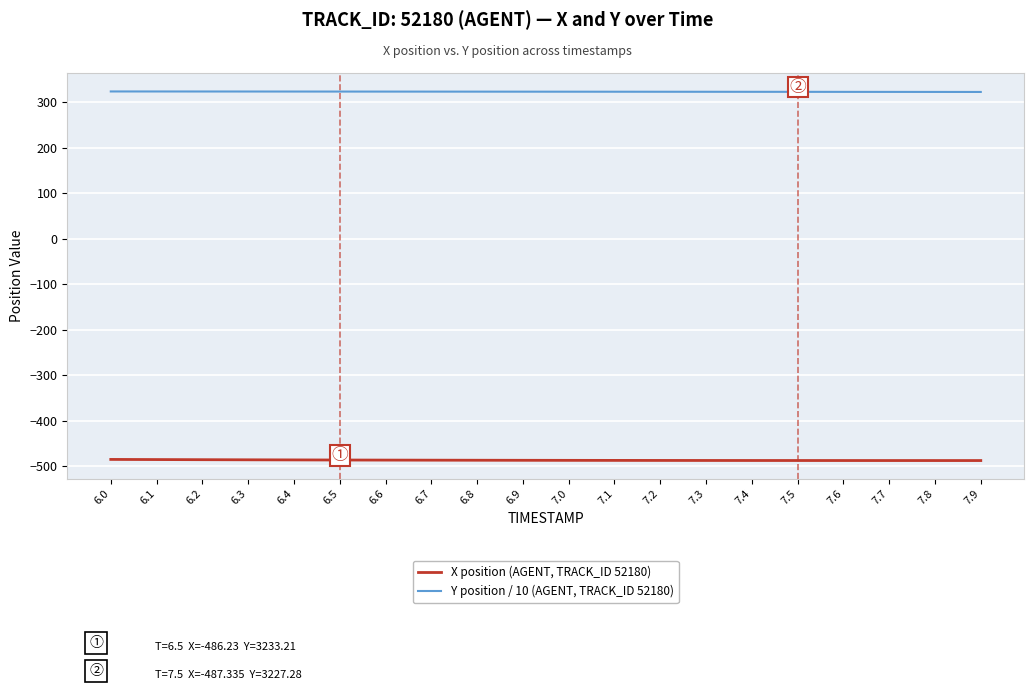

What is the minimum value for X position (AGENT, TRACK_ID 52180)?

-487.4